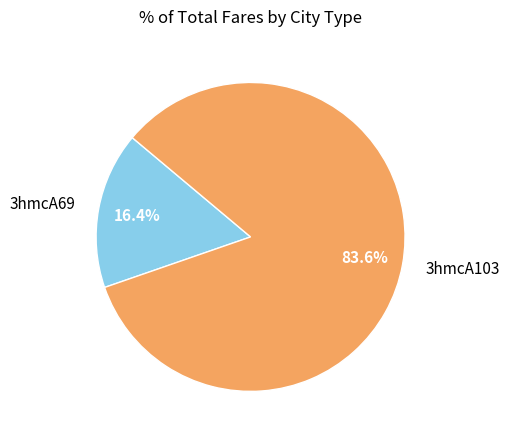

What is the majority slice?

3hmcA103